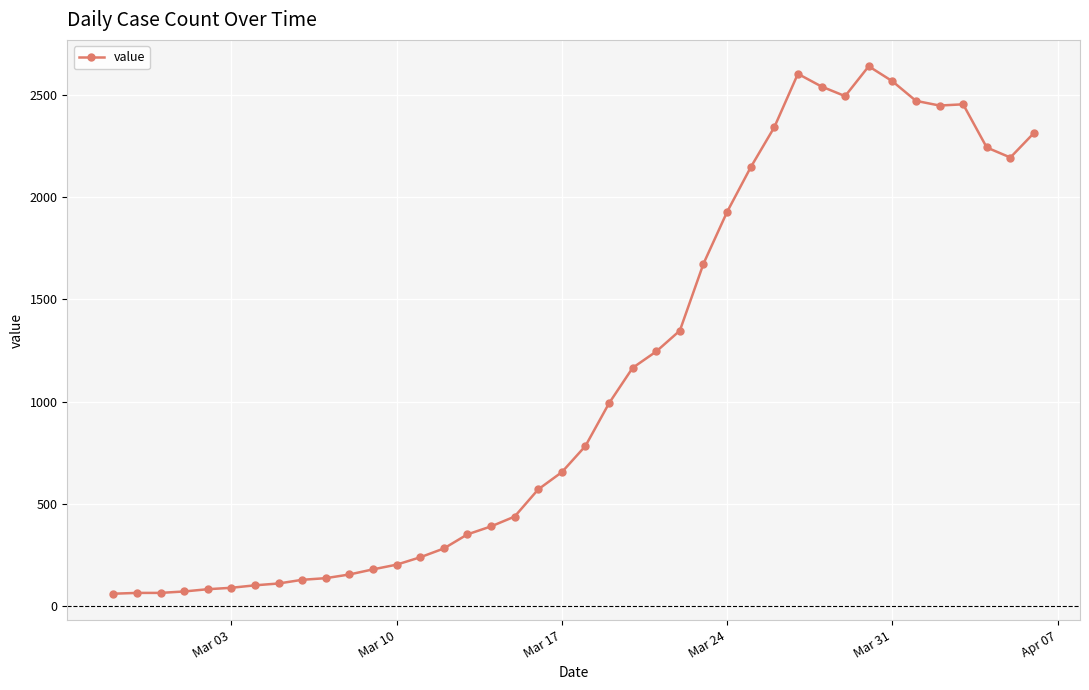

What is the difference between the maximum and second lowest values?

2574